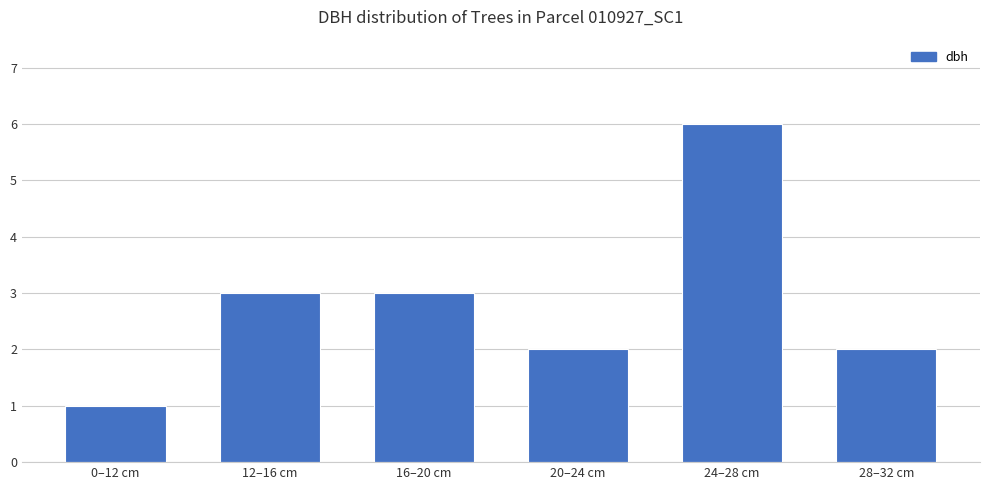

What is the sum of the values at 24–28 cm and 20–24 cm?

8